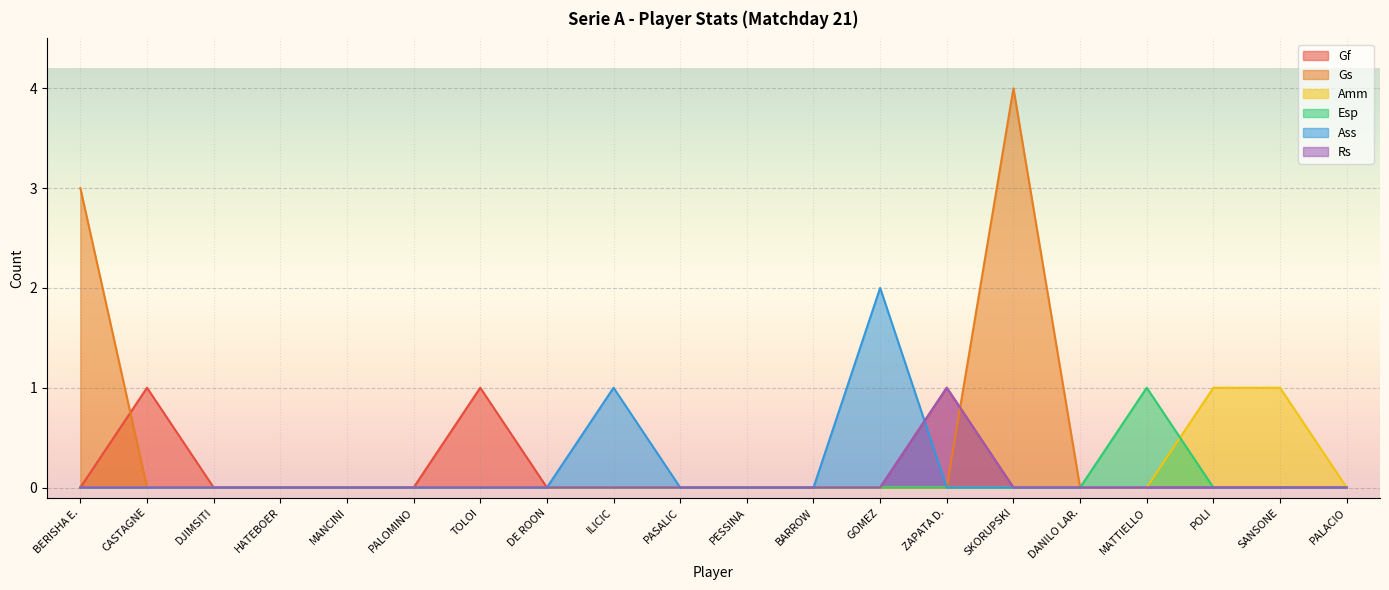

True or false: Esp and Ass cross at least once.

False